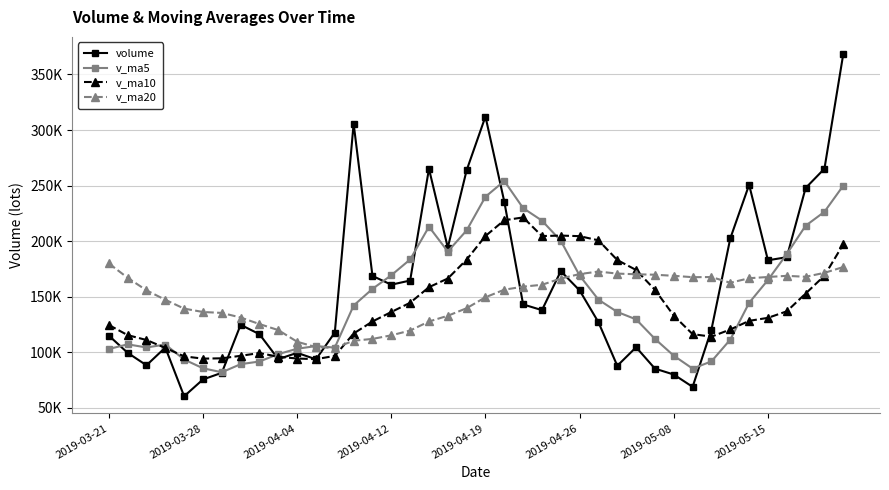

At how many categories does at least one series exceed 127996?

35